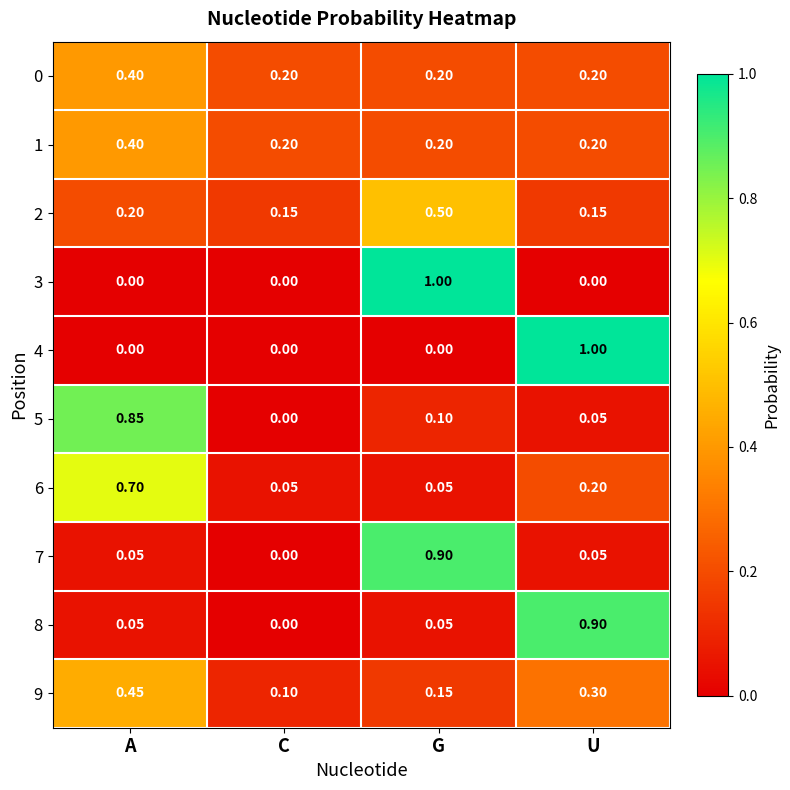

At which category is the sum across all series the highest?

G